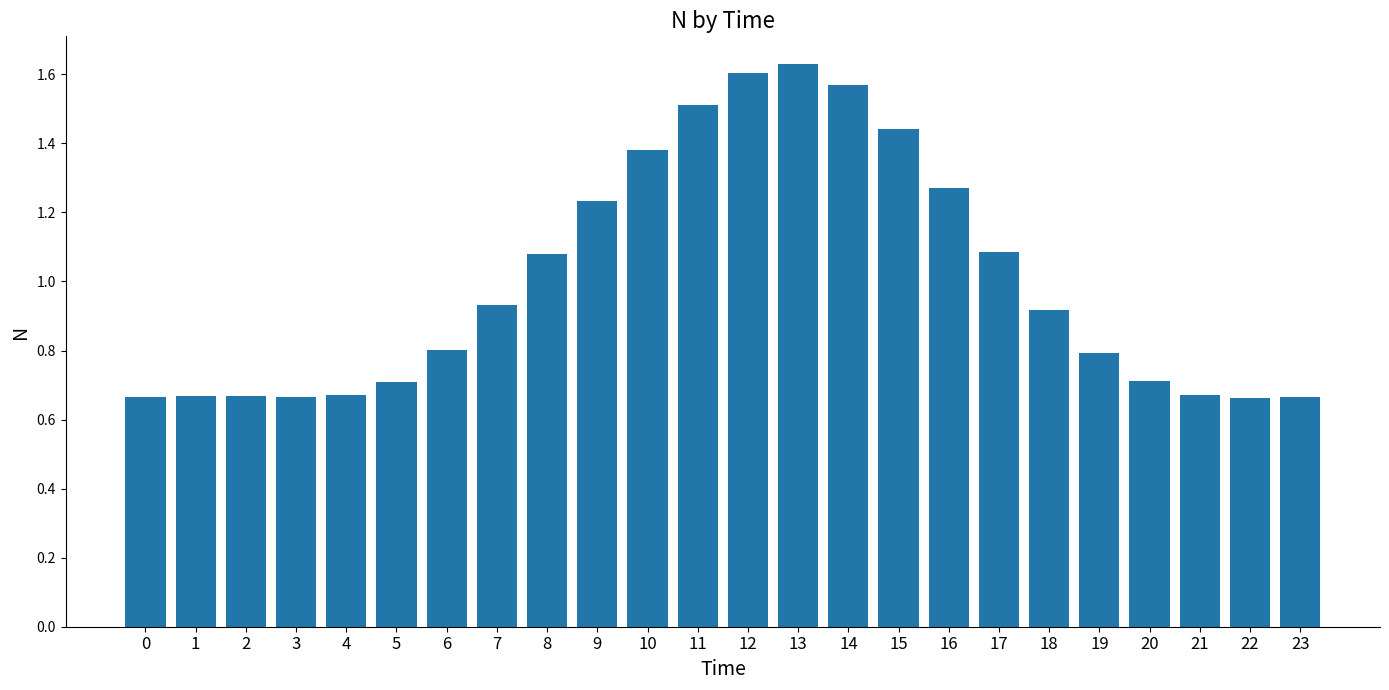

What is the sum of all values?

24.0